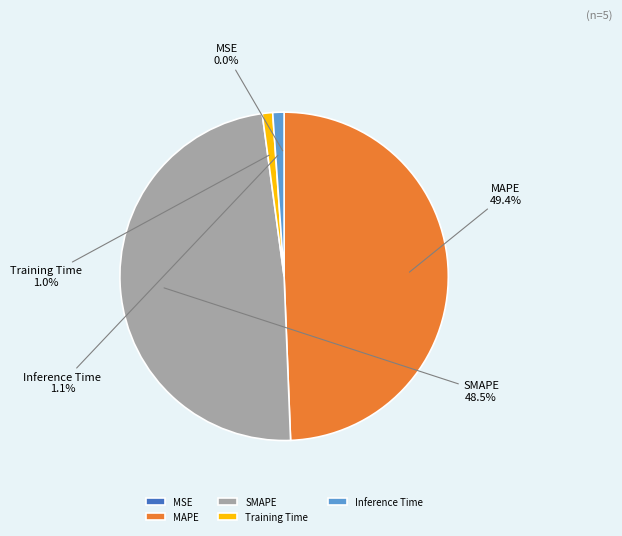

To the nearest percent, what is the average slice percentage?

20%